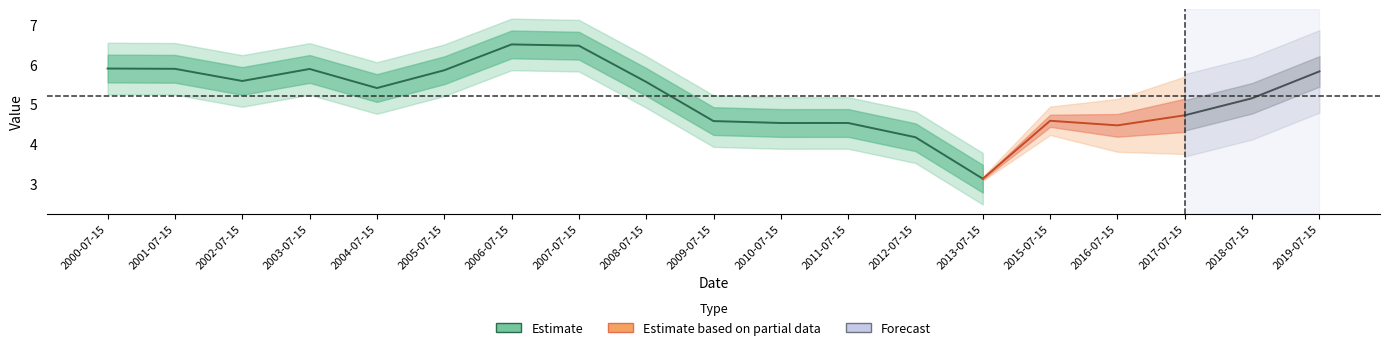

Count the number of categories in the chart.

19